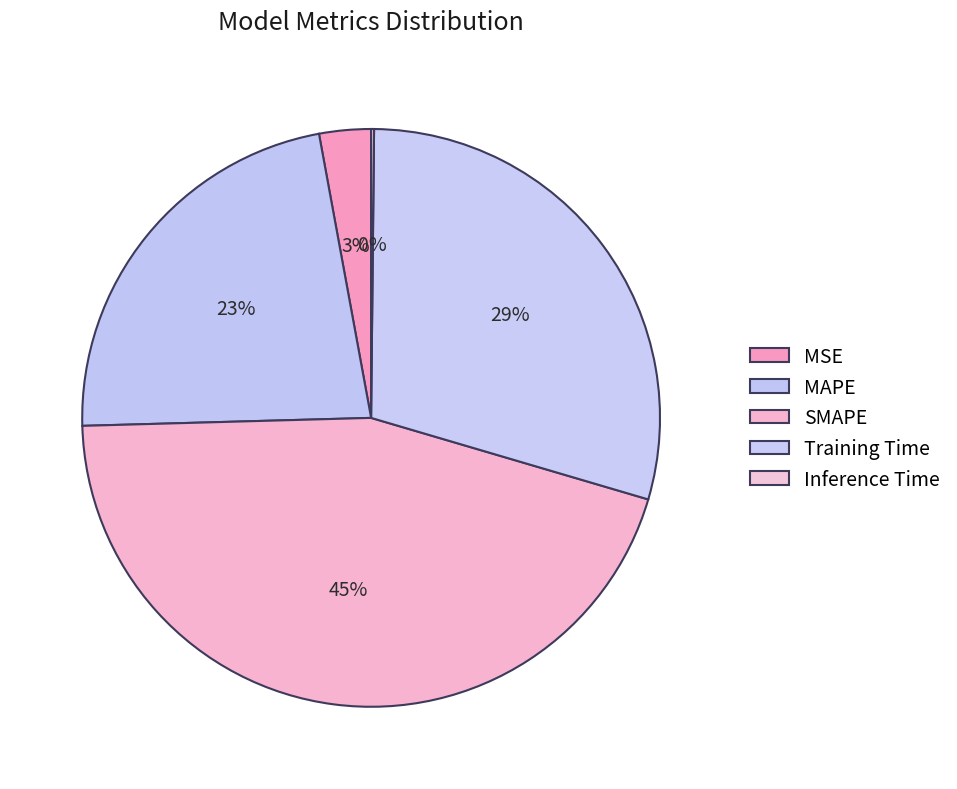

Count the number of slices in the pie.

5